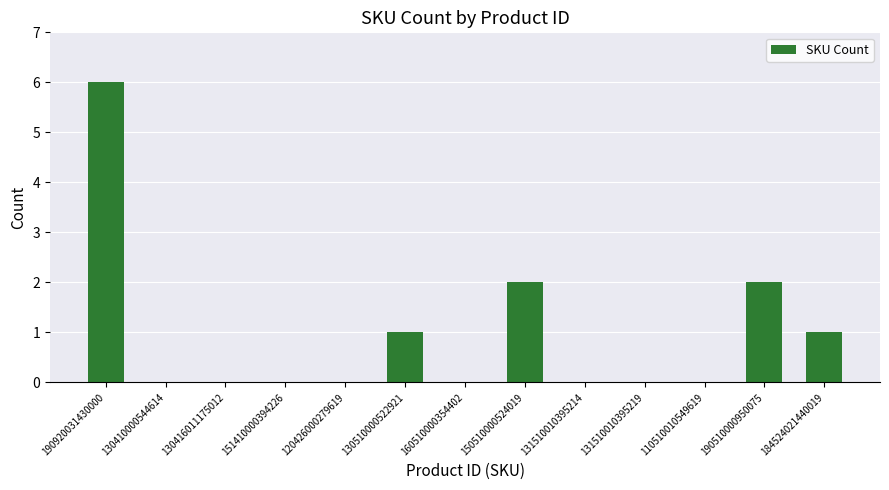

Which has a higher value, 130510000522921 or 130416011175012?

130510000522921